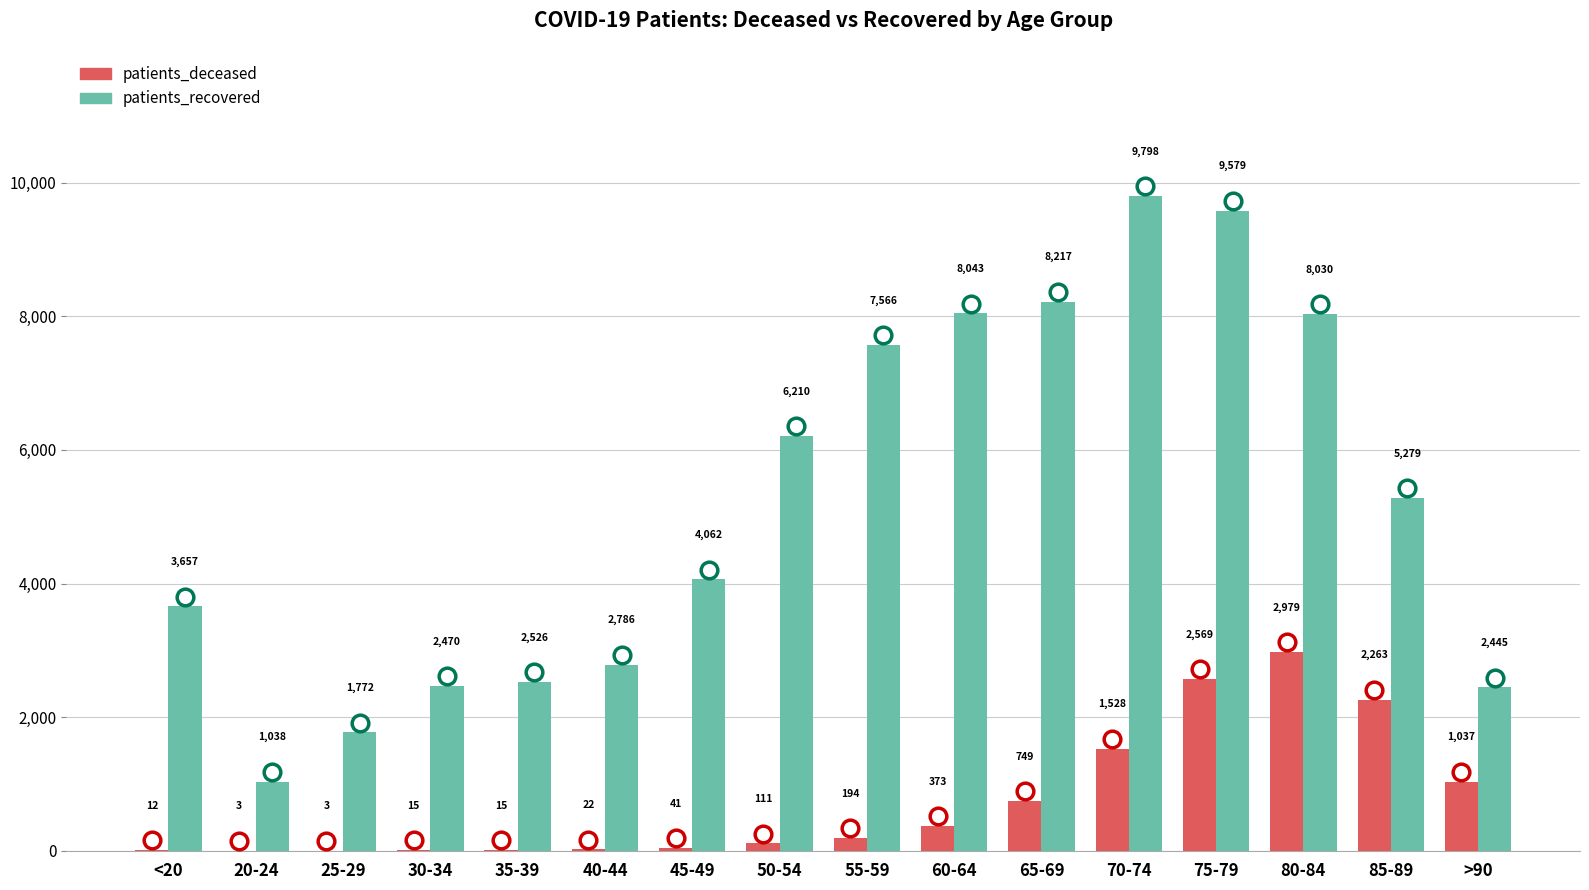

What is the maximum value shown in the chart?

9798